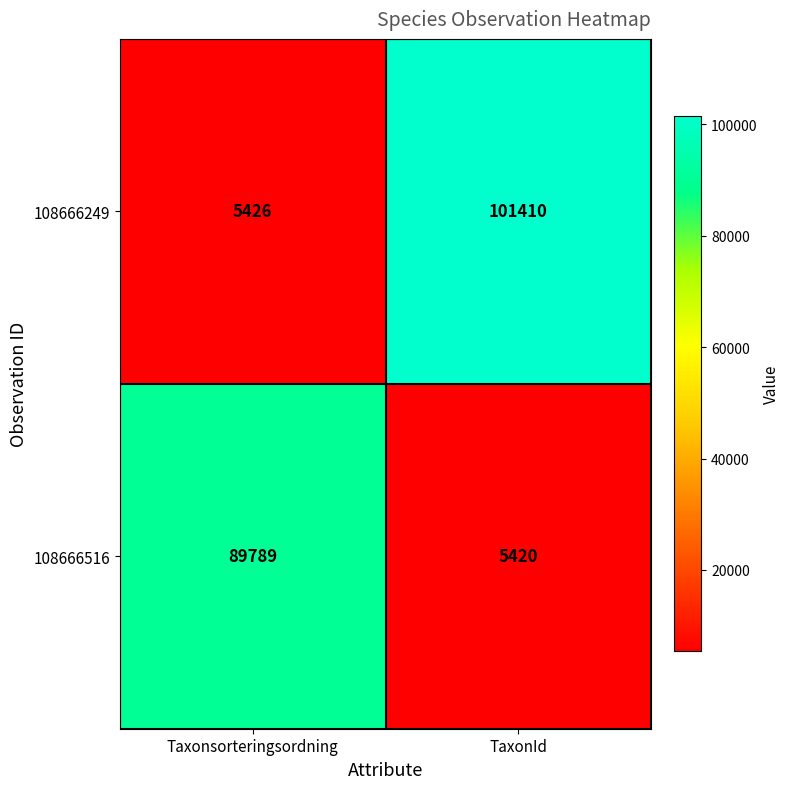

What is the average value of the 108666249 series?

53418